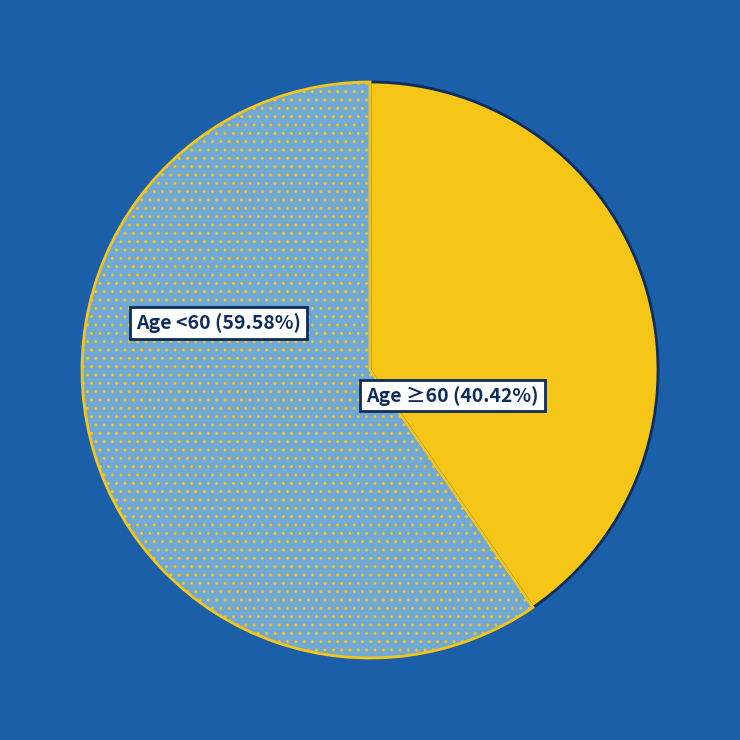

Is there any slice that represents more than half of the pie?

Yes